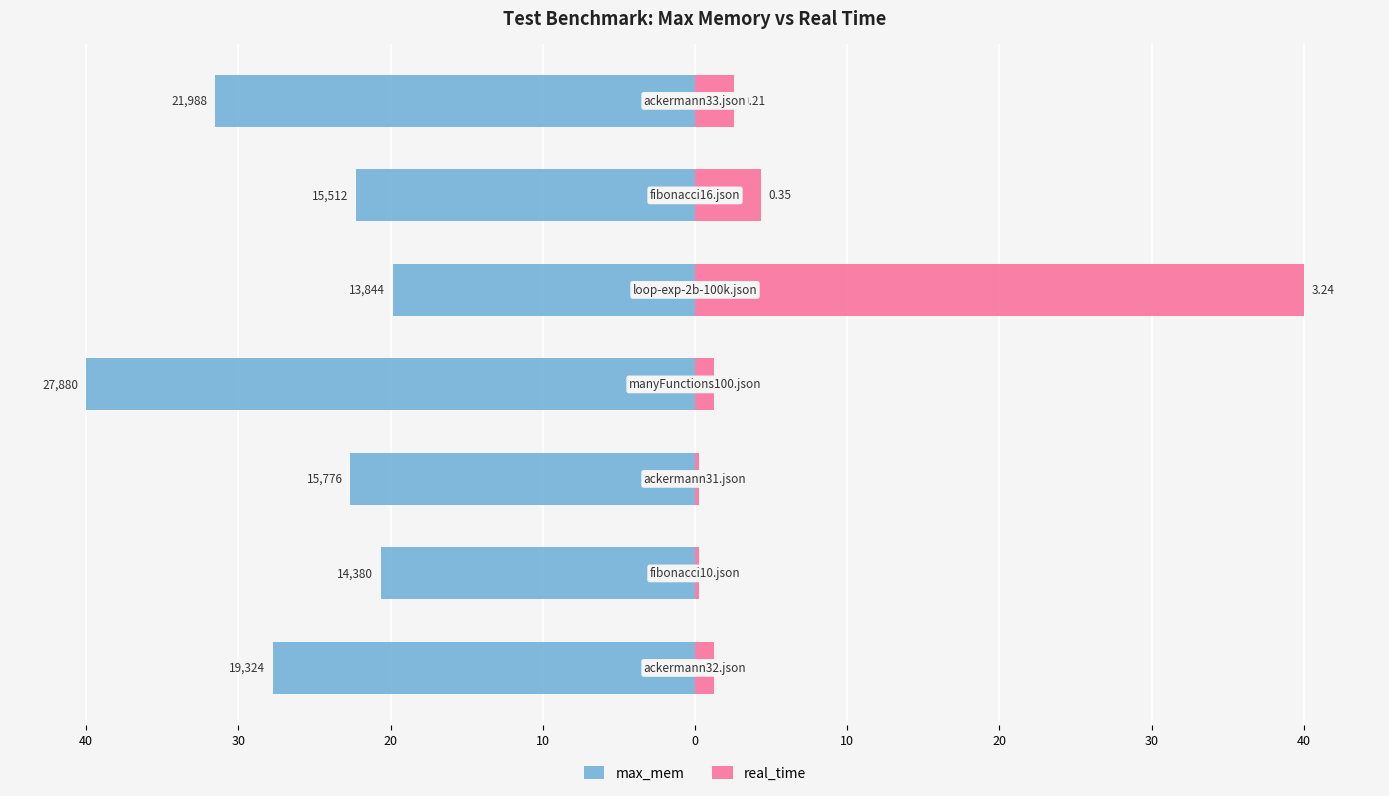

Are the bars grouped side by side (vs. stacked)?

Yes